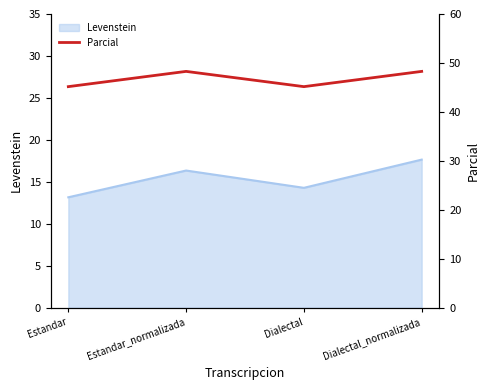

Approximately how many times larger is the value at Estandar_normalizada compared to Dialectal?

1.1